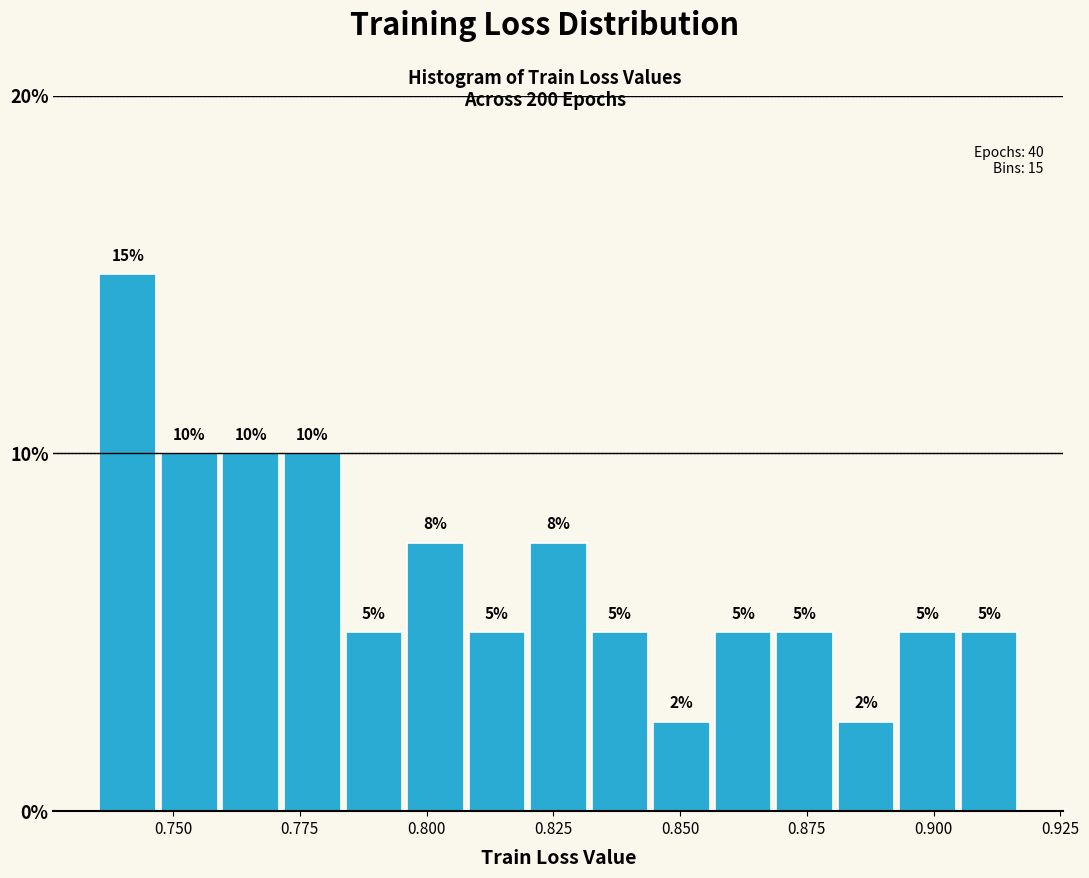

Read against the x-axis, roughly where is the centre of the tallest bar?

0.740